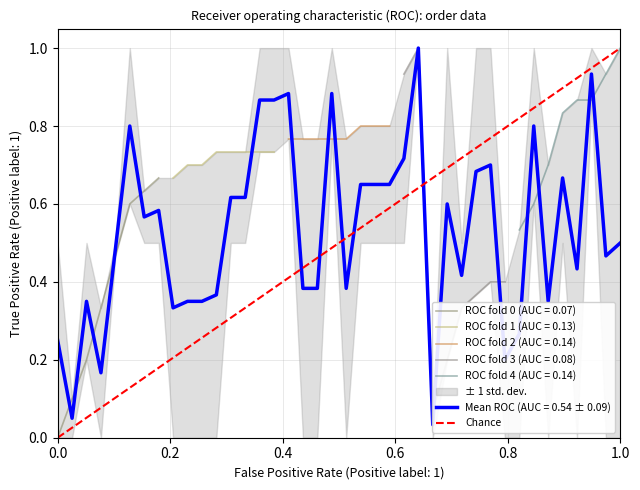

What is the difference between the maximum and minimum values?

1